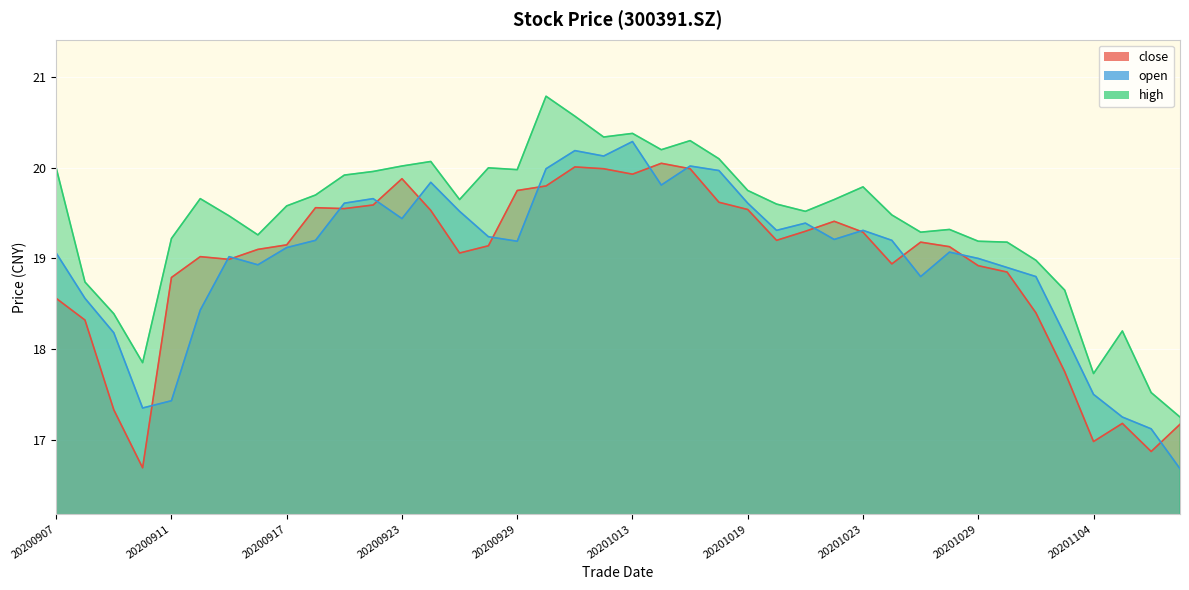

Which category has the lowest value in the open series?

20201109